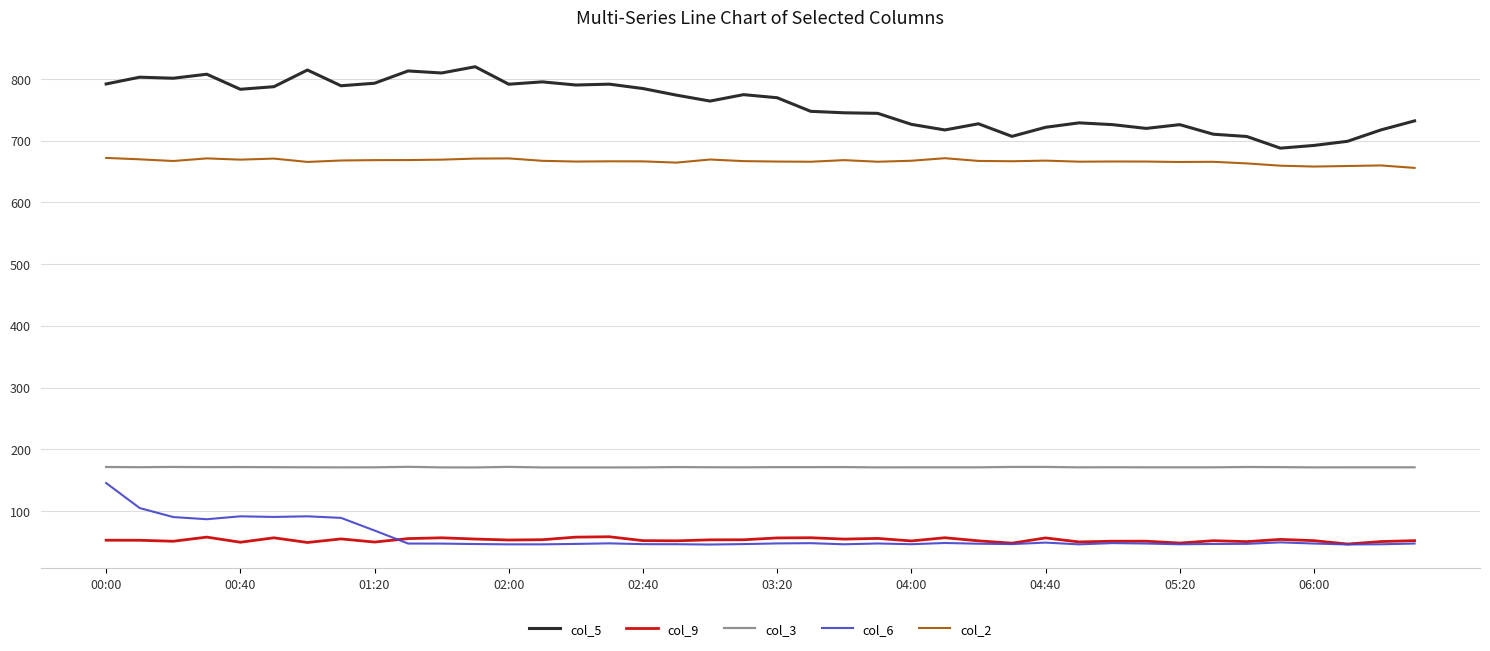

What is the lowest value of the col_9 series?

46.5